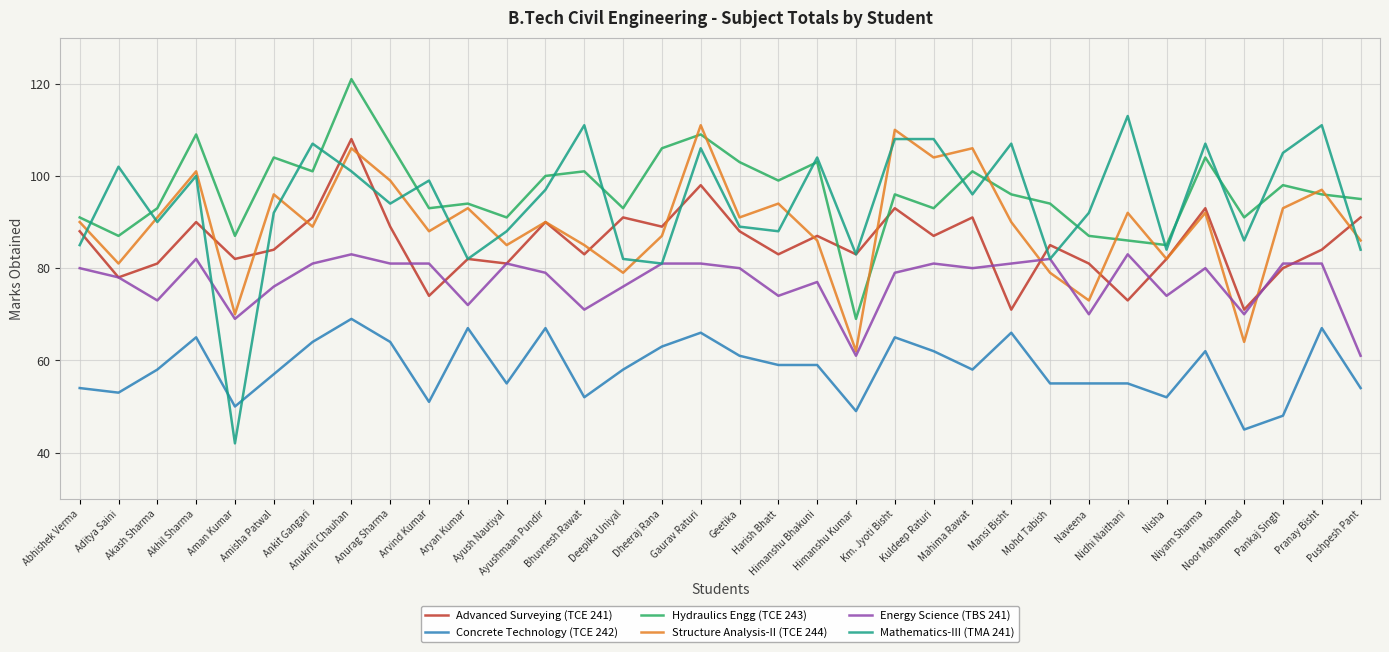

True or false: Advanced Surveying (TCE 241) and Concrete Technology (TCE 242) intersect in this chart.

False